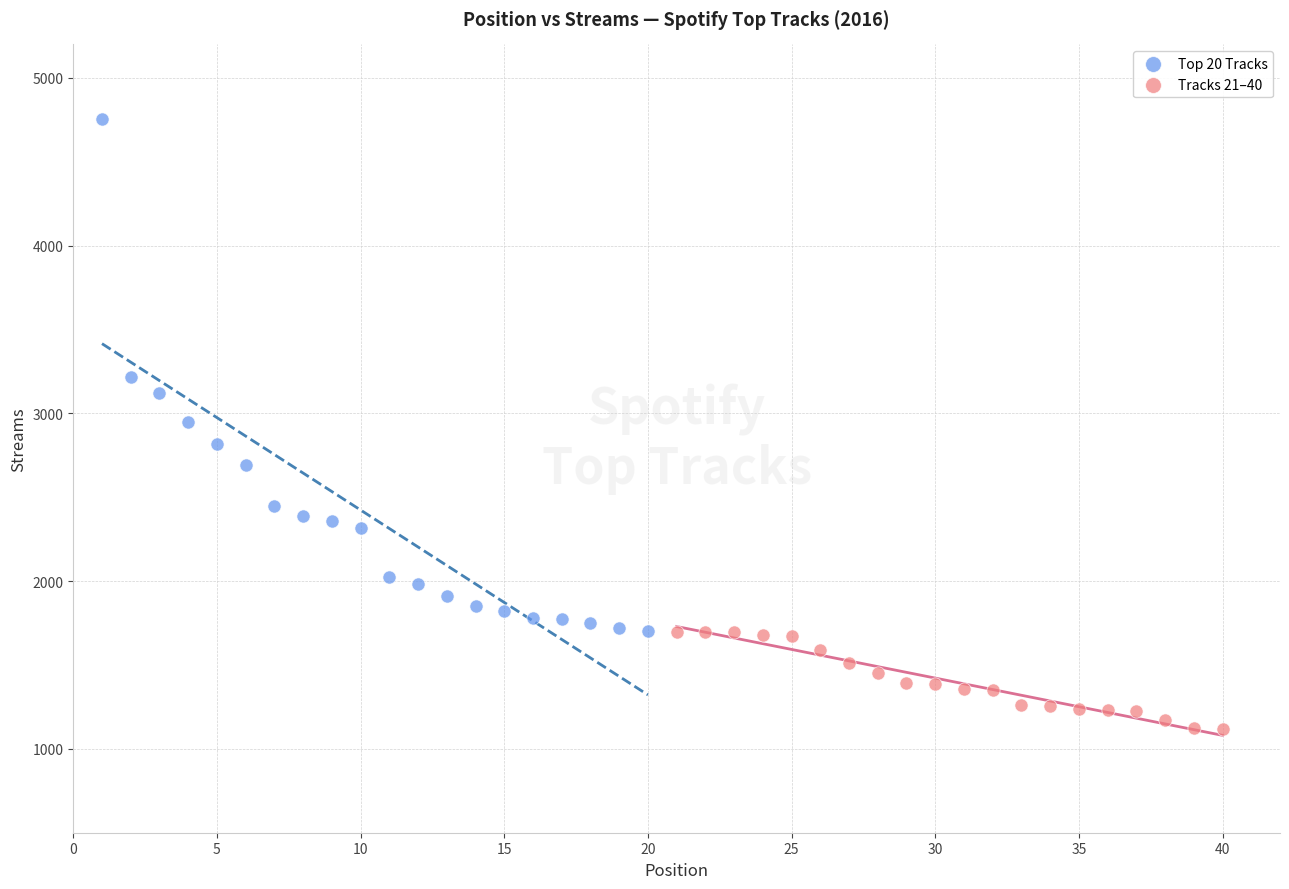

Which series reaches the maximum Y coordinate?

Top 20 Tracks